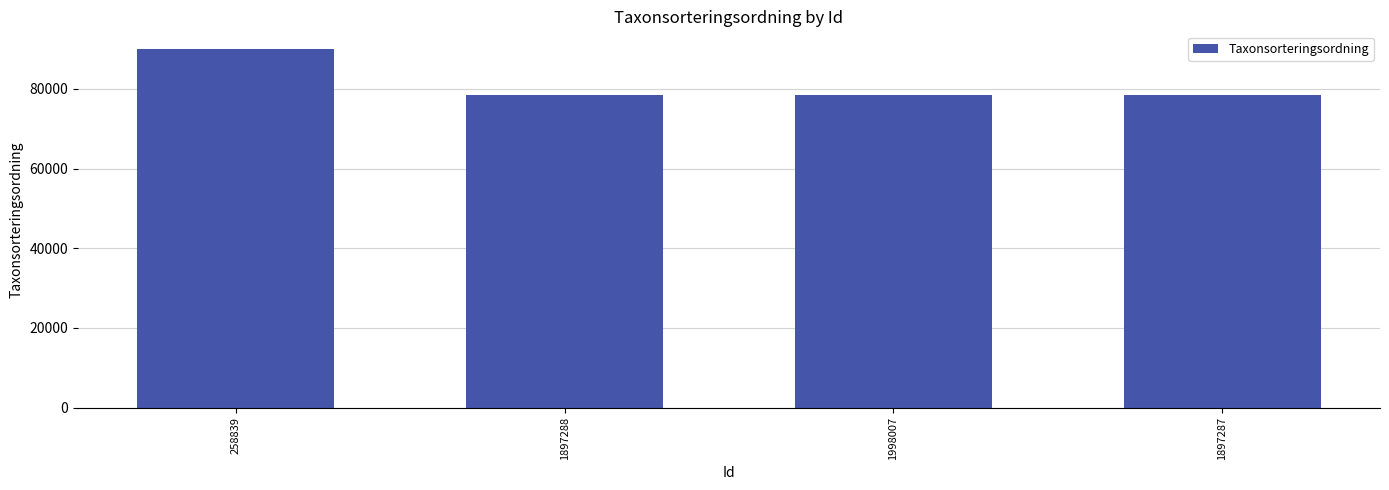

What is the label of the 2nd bar from the right?

1998007